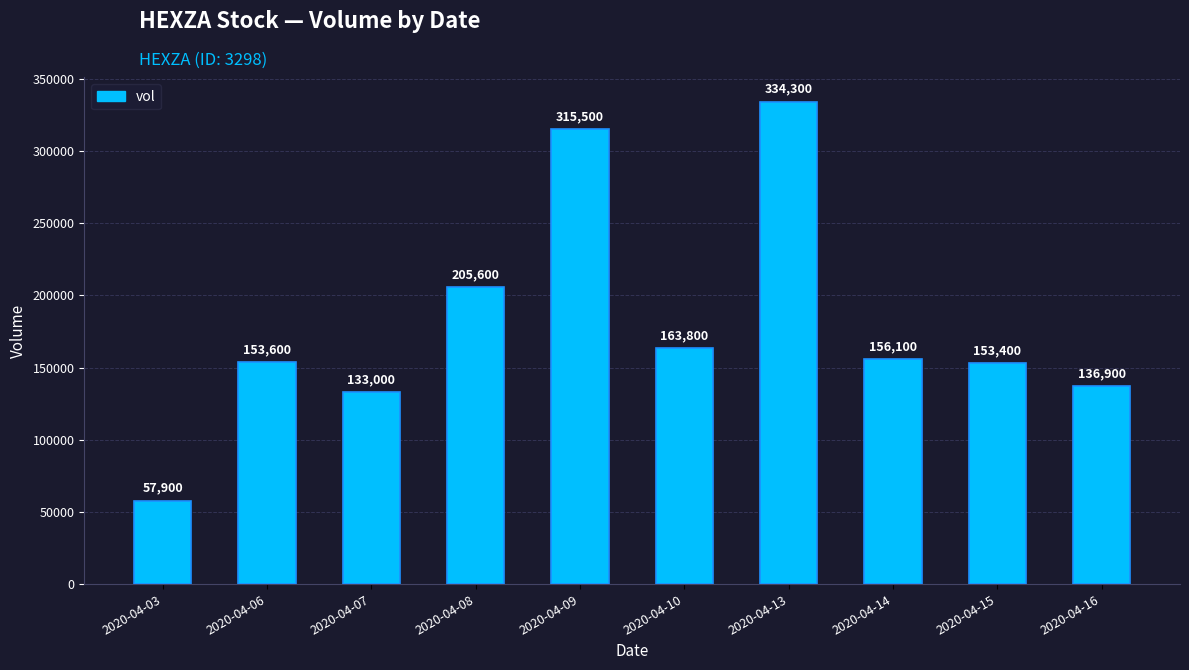

What is the minimum value shown in the chart?

57900